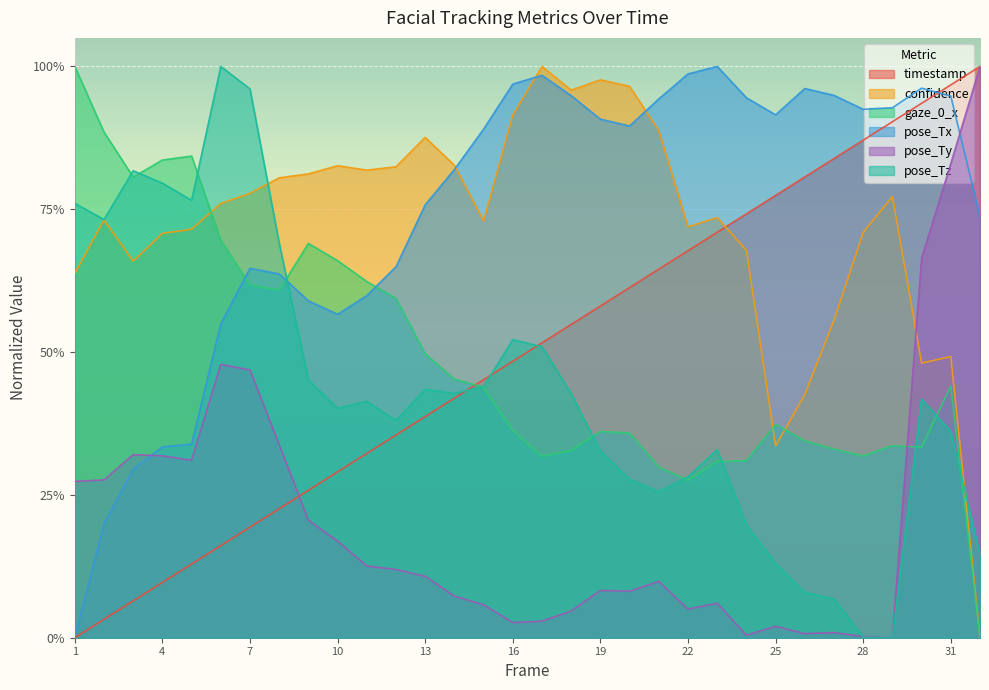

What is the spread (max minus min) of values at 9?

0.6